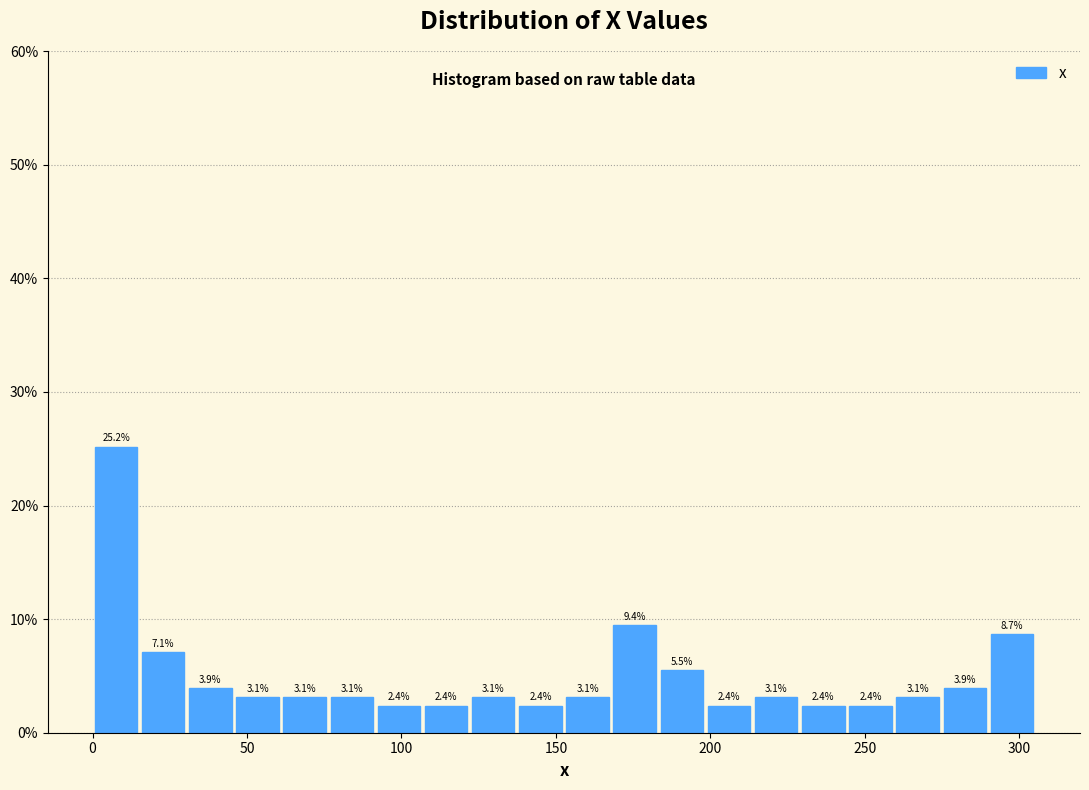

Read against the x-axis, roughly where is the centre of the tallest bar?

10